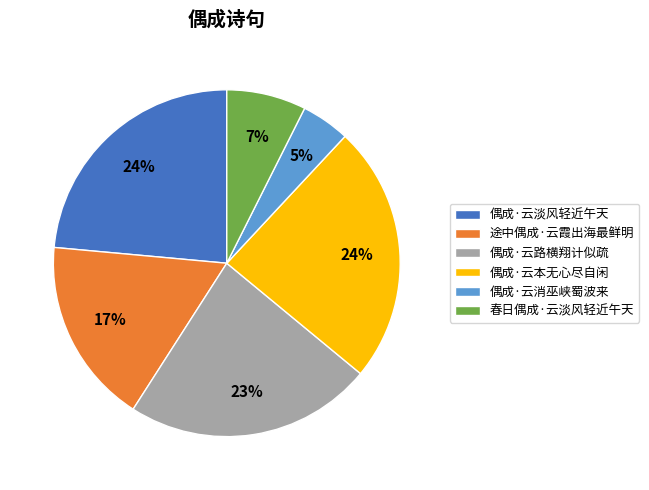

Is there any slice that represents more than half of the pie?

No